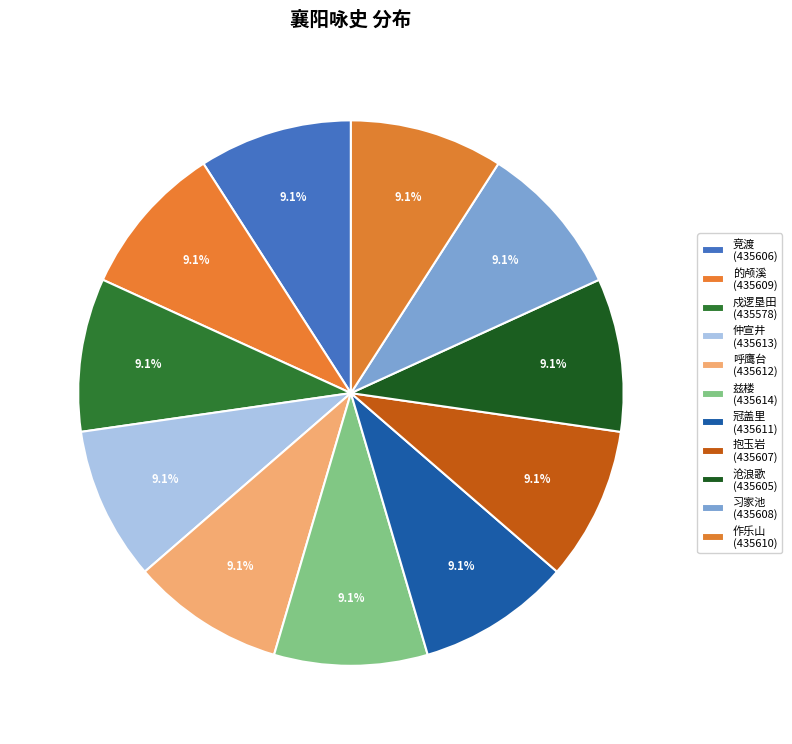

Rank the categories by value from lowest to highest.

襄阳咏史 其三 戍逻垦田, 襄阳咏史 其三十 沧浪歌, 襄阳咏史 其三十一 竞渡, 襄阳咏史 其三十二 抱玉岩, 襄阳咏史 其三十三 习家池, 襄阳咏史 其三十四 的颅溪, 襄阳咏史 其三十五 作乐山, 襄阳咏史 其三十六 冠盖里, 襄阳咏史 其三十七 呼鹰台, 襄阳咏史 其三十八 仲宣井, 襄阳咏史 其三十九 兹楼